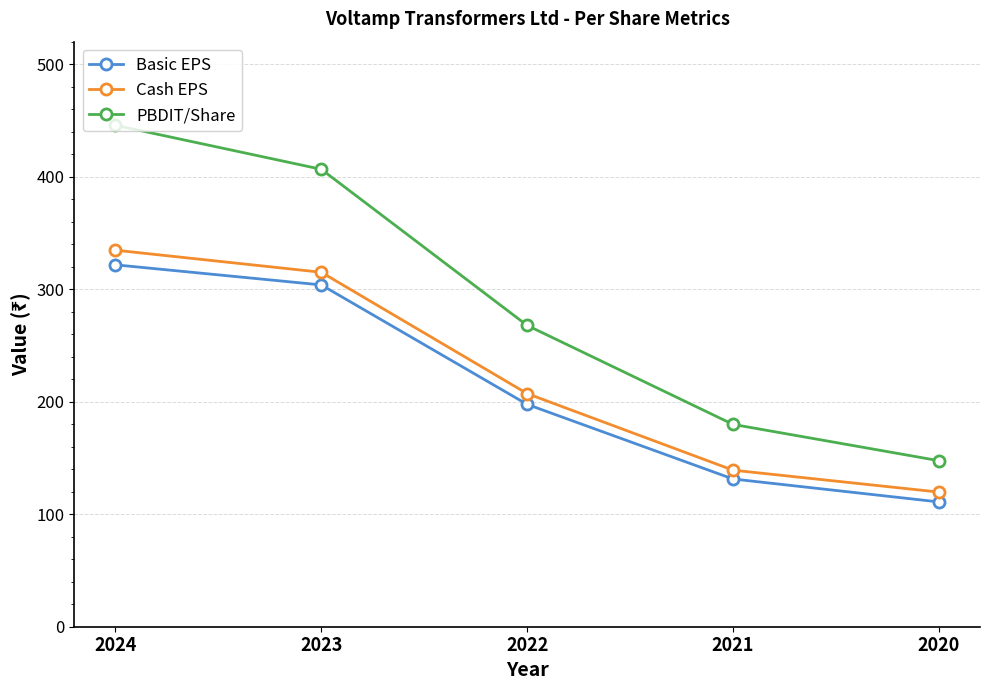

What is the value of the Cash EPS point at the 5th from the left?

119.7